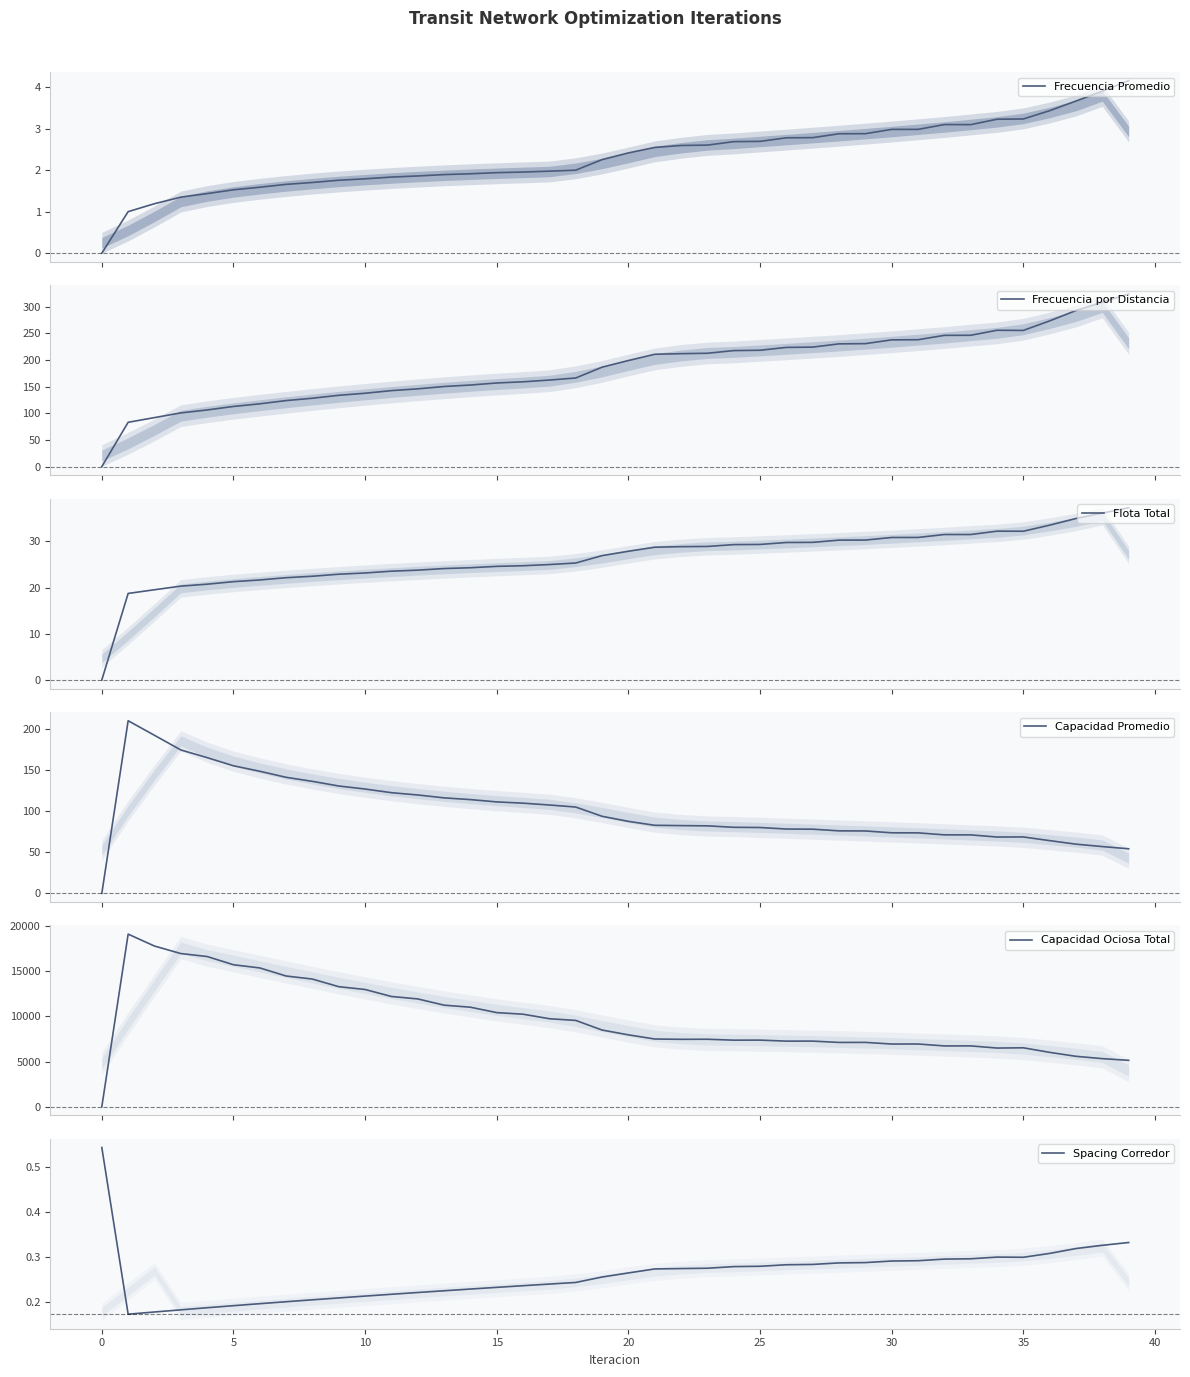

What is the maximum value for Capacidad Ociosa Total?

19091.3